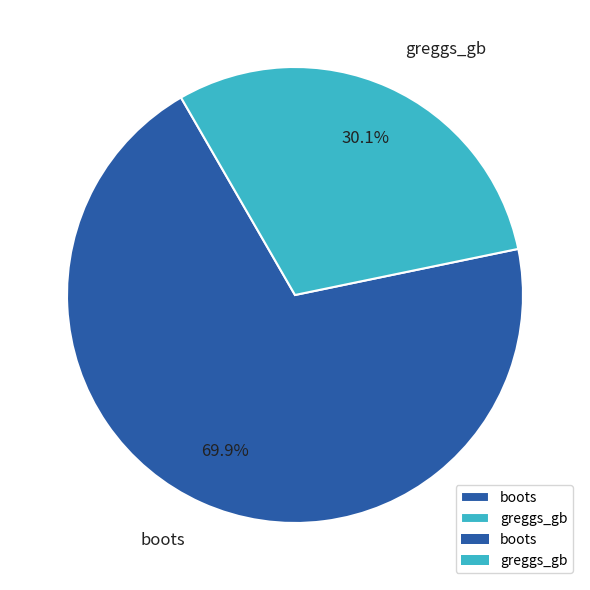

Between greggs_gb and boots, which is larger?

boots